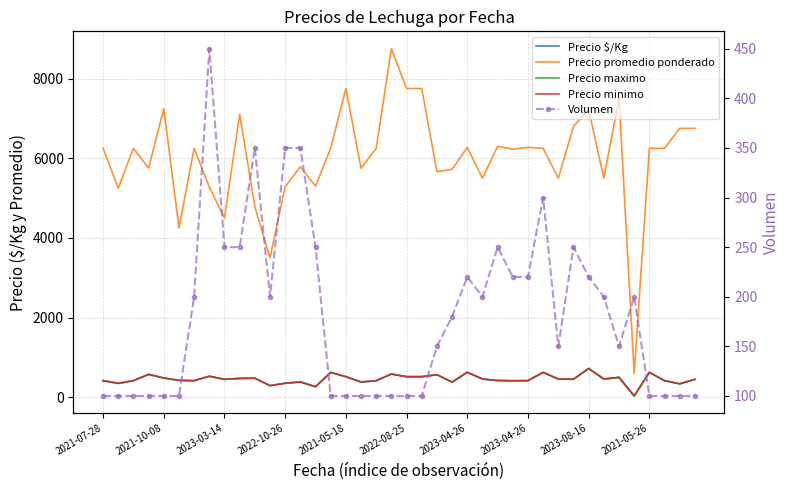

In Volumen, how many points are lower than both neighbors (excluding endpoints)?

4